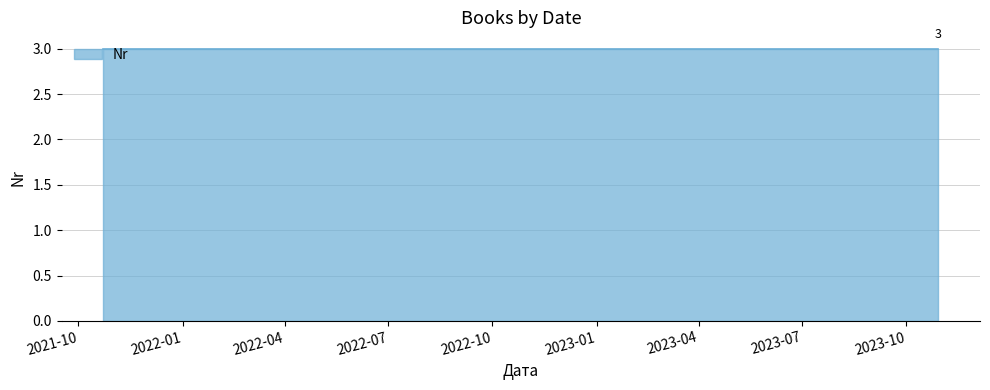

The chart shows a value of 1 at 2021-10-23. True or false?

False